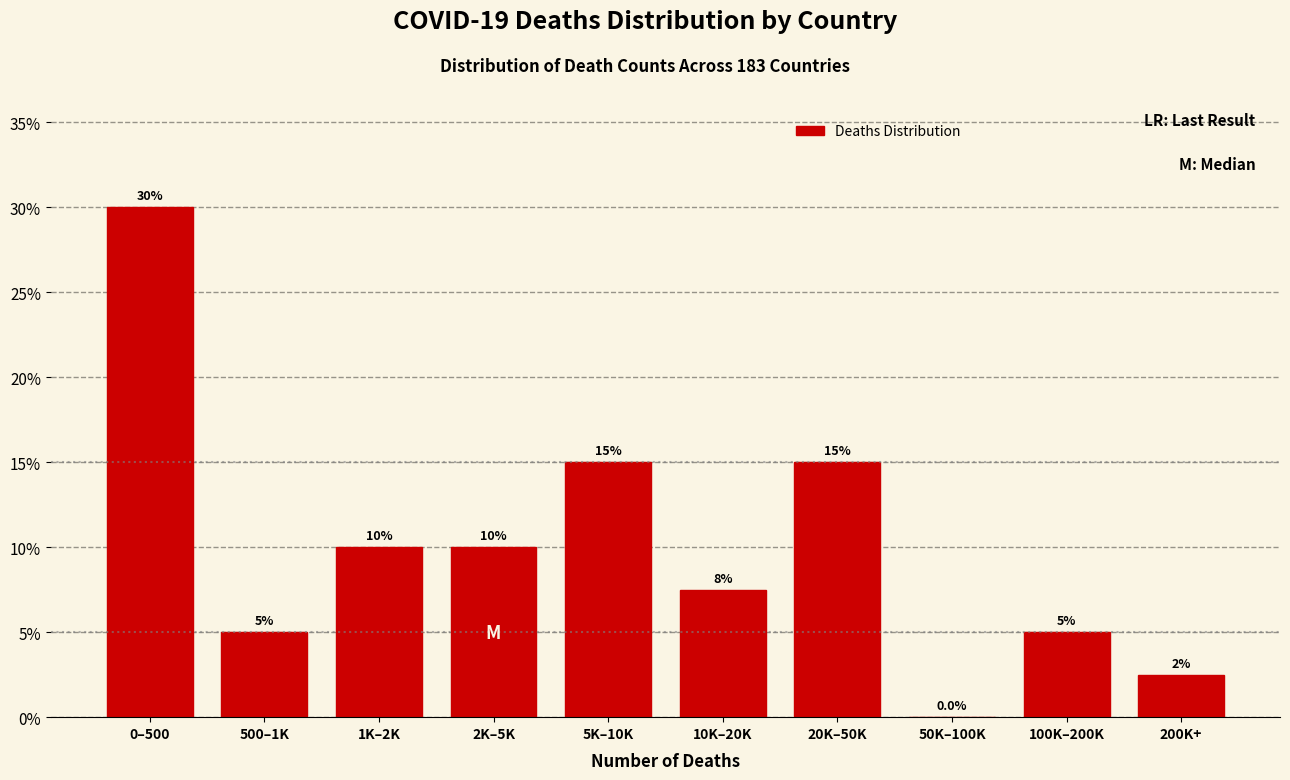

Reading left to right, what are all the values shown in this chart?

0–500=30.0	500–1K=5.0	1K–2K=10.0	2K–5K=10.0	5K–10K=15.0	10K–20K=7.5	20K–50K=15.0	50K–100K=0.0	100K–200K=5.0	200K+=2.5